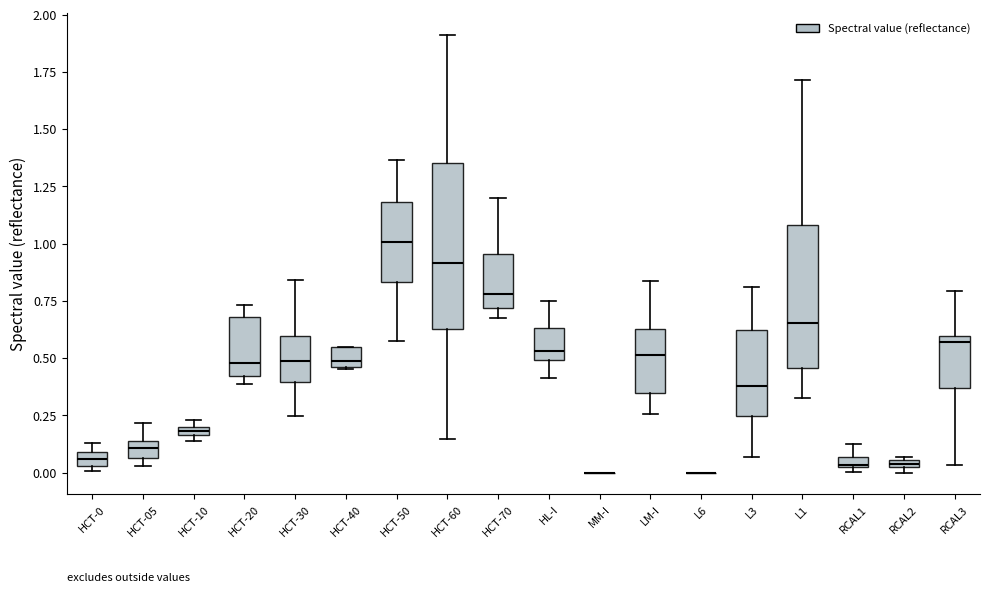

Comparing the boxes themselves (not the whiskers), which one is the tallest?

HCT-60